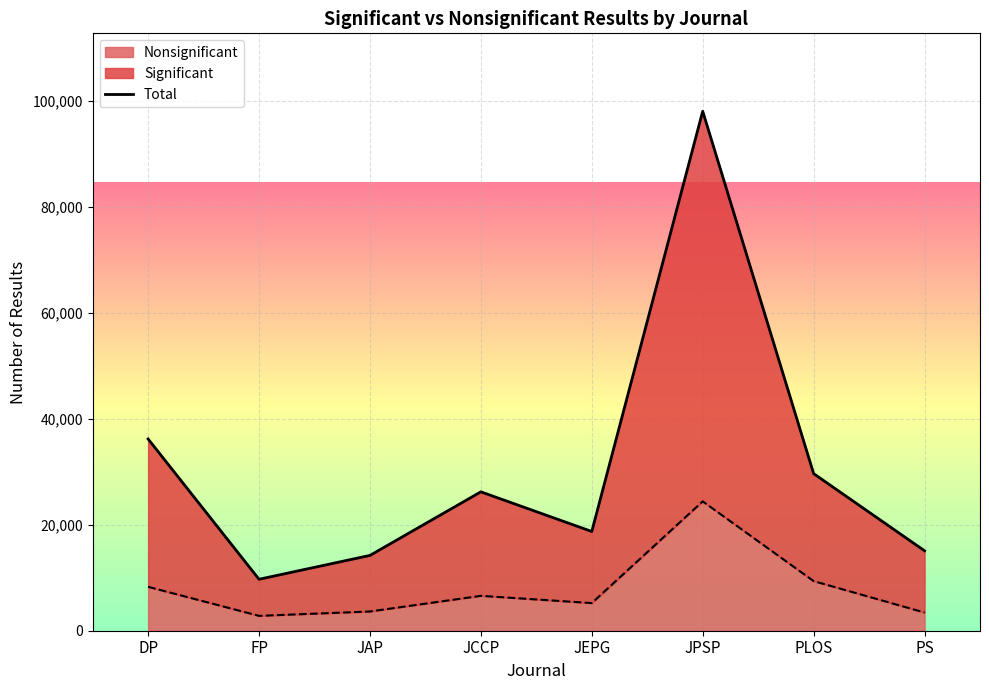

What is the maximum value shown in the chart?

98061